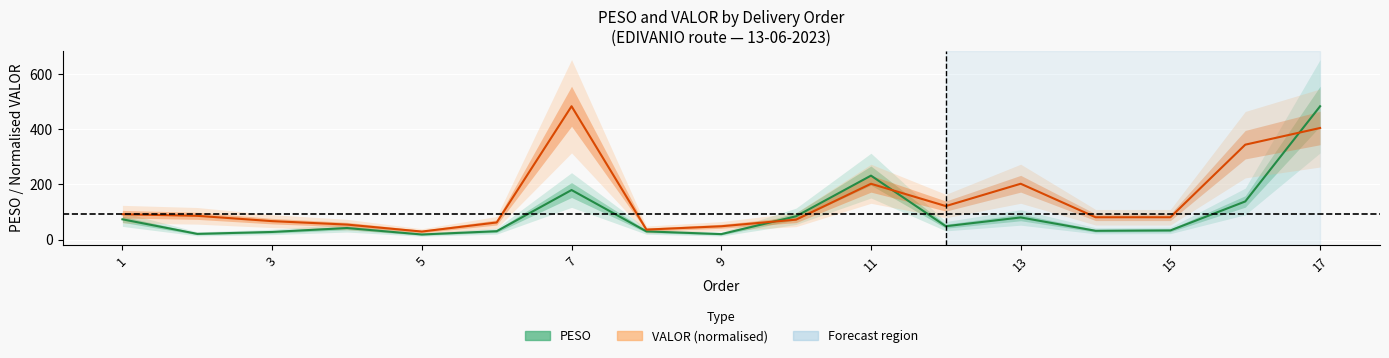

The VALOR (Partial) series shows 356.3 at 10. True or false?

False